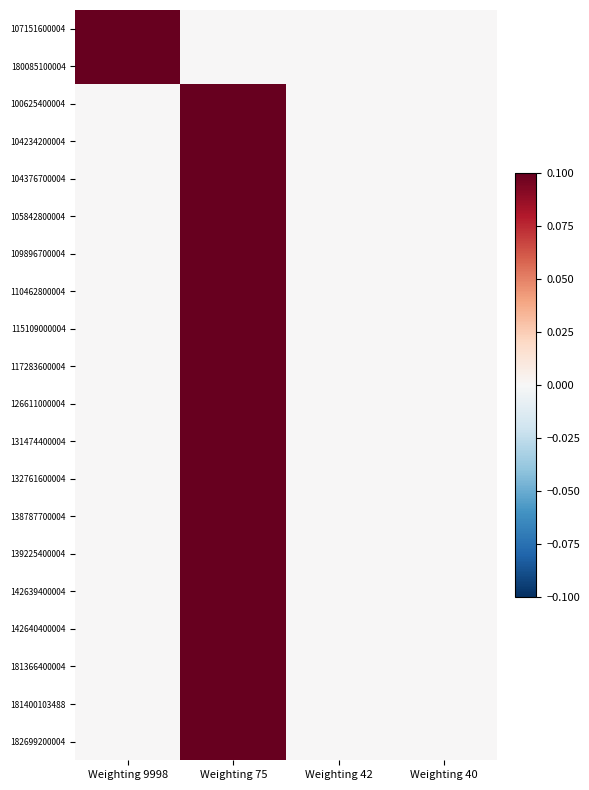

What is the total value across all series at Weighting 75?

1.8